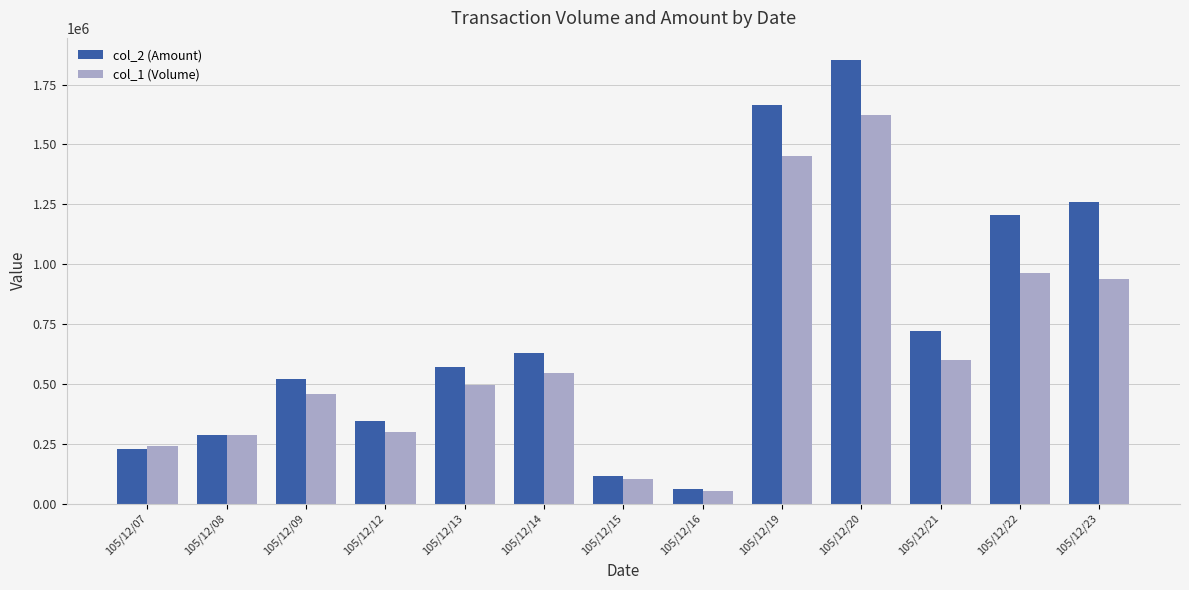

Is it true that col_1 (Volume) equals 76940 at 105/12/08?

False